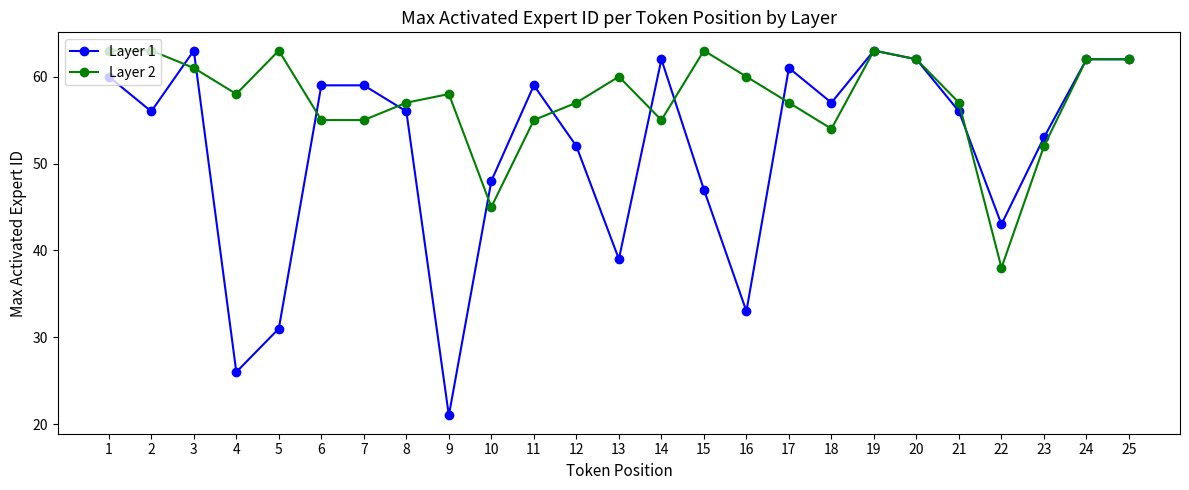

True or false: Layer 2 has more than 1 interior local peaks.

True